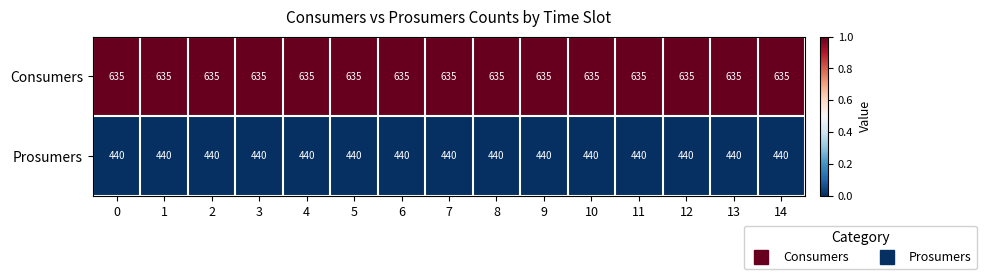

Is it true that Consumers equals 394 at 3?

False